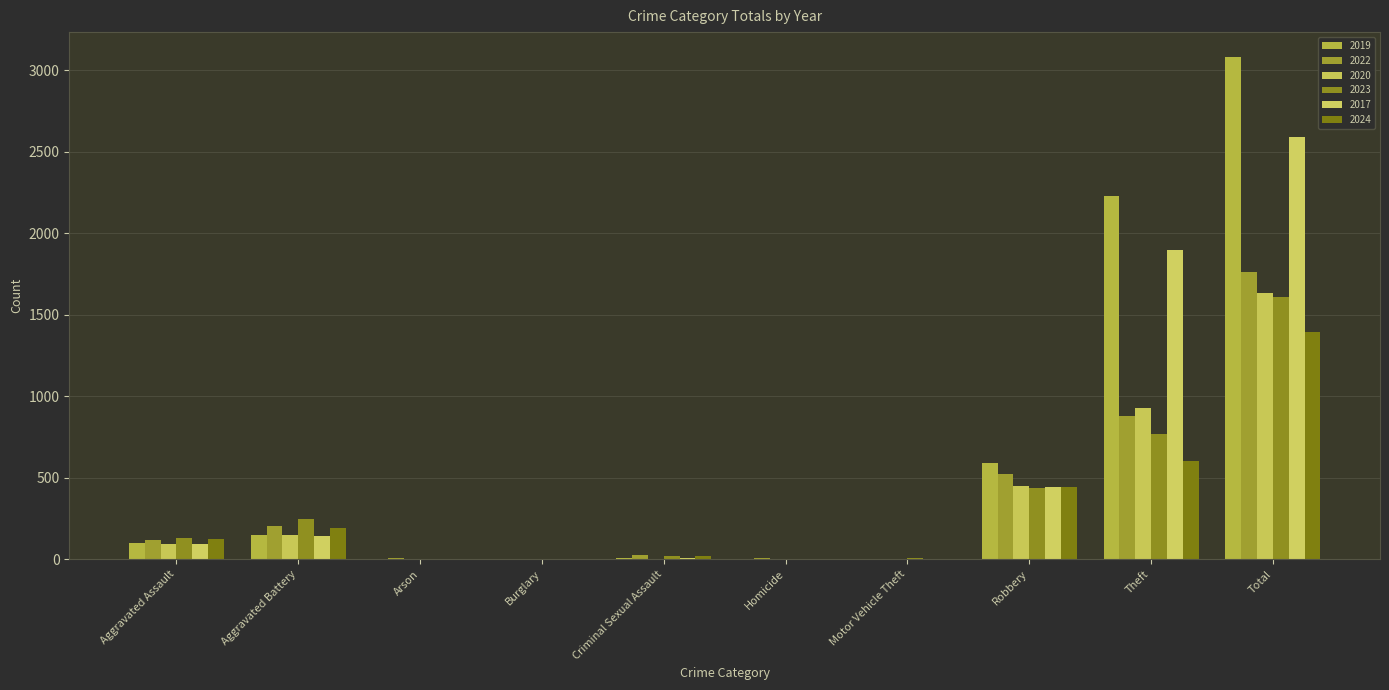

Is the value of 2019 at Total greater than the value of 2017 at Aggravated Assault?

Yes